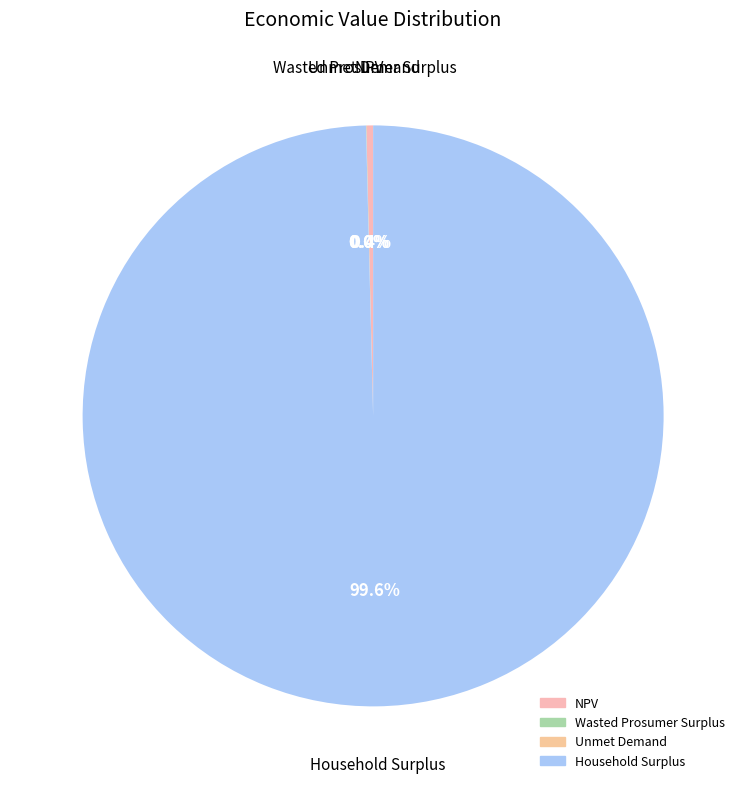

Which slice is the largest?

Household Surplus